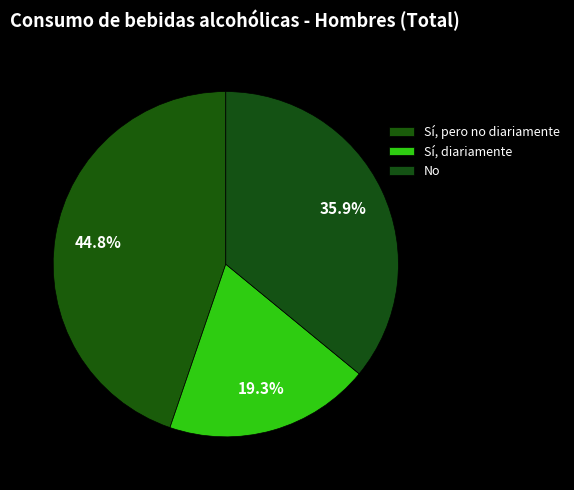

True or false: Sí, diariamente accounts for 10% of the total.

False